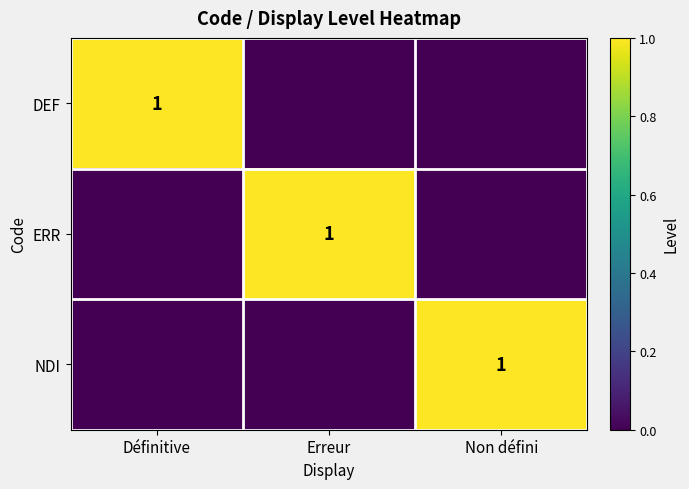

True or false: ERR has a value of 1 at Erreur.

True